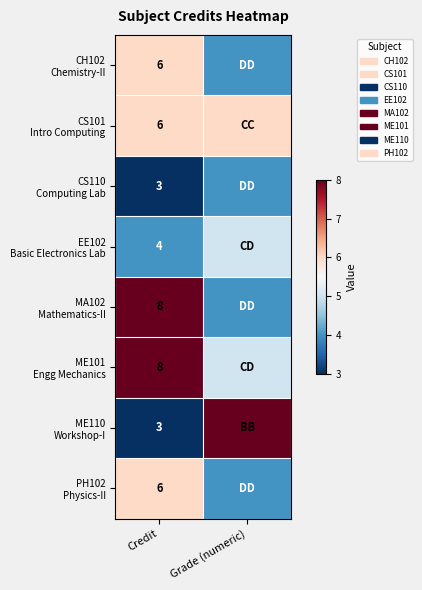

What is the total value across all series at Credit?

44